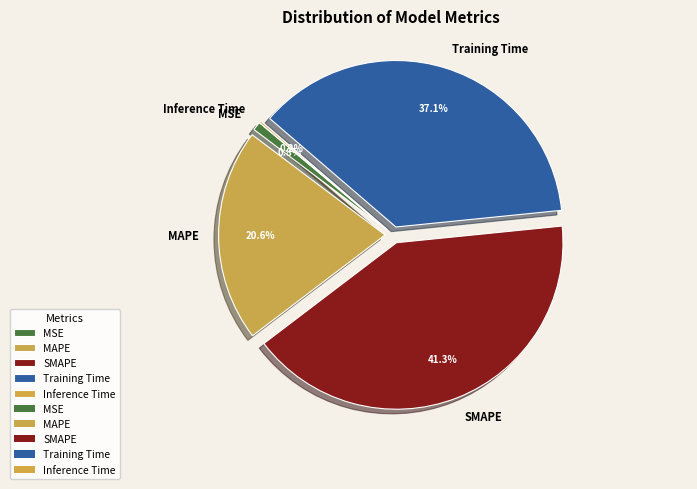

Is the sum of MSE and MAPE greater than half?

No